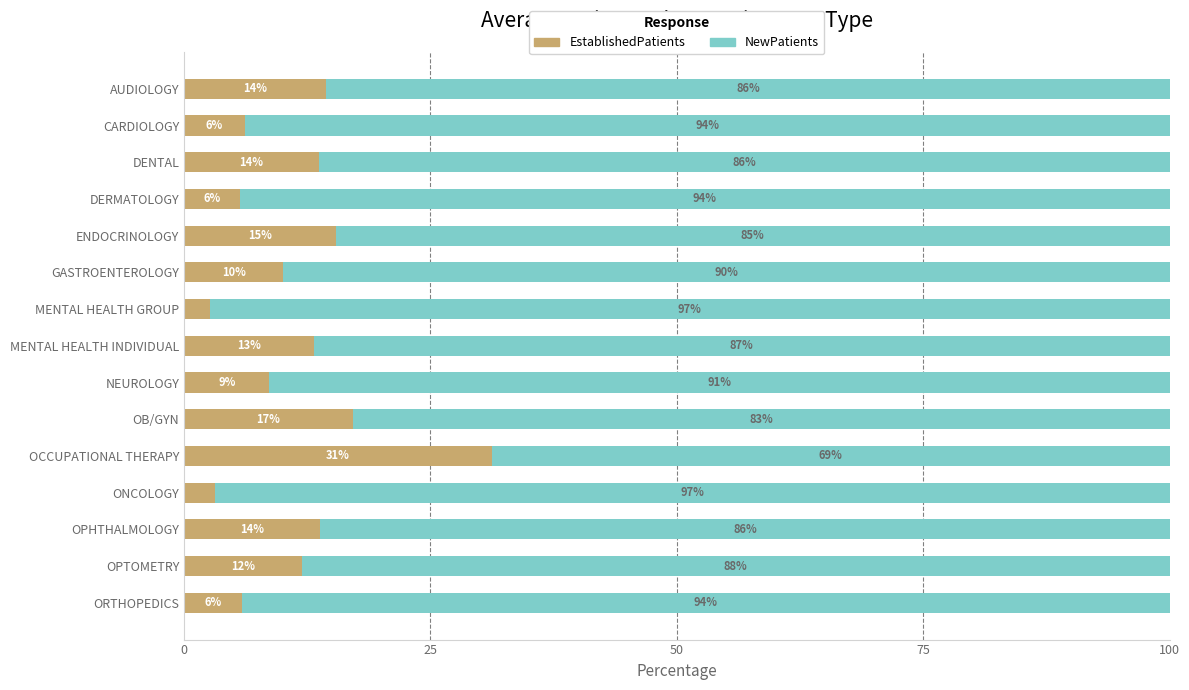

At which label is EstablishedPatients closest to 16?

ENDOCRINOLOGY